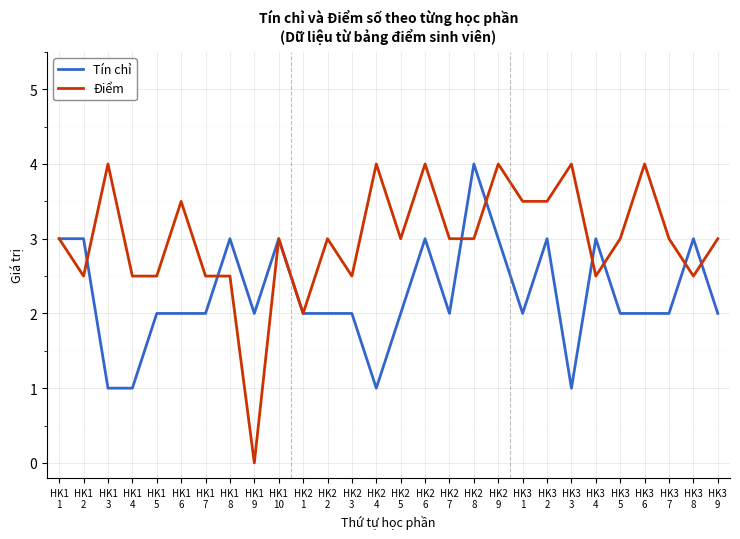

Which series changed the most between HK2
4 and HK3
6?

Tín chỉ